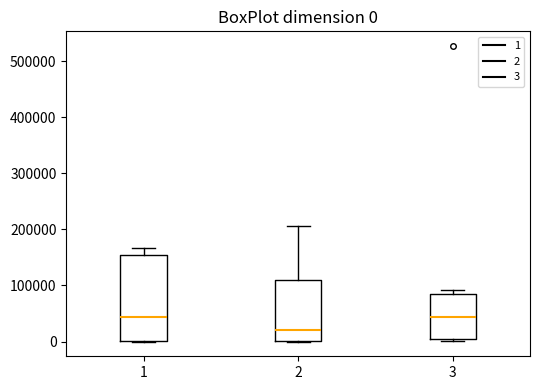

Which box's median line is the lowest?

2